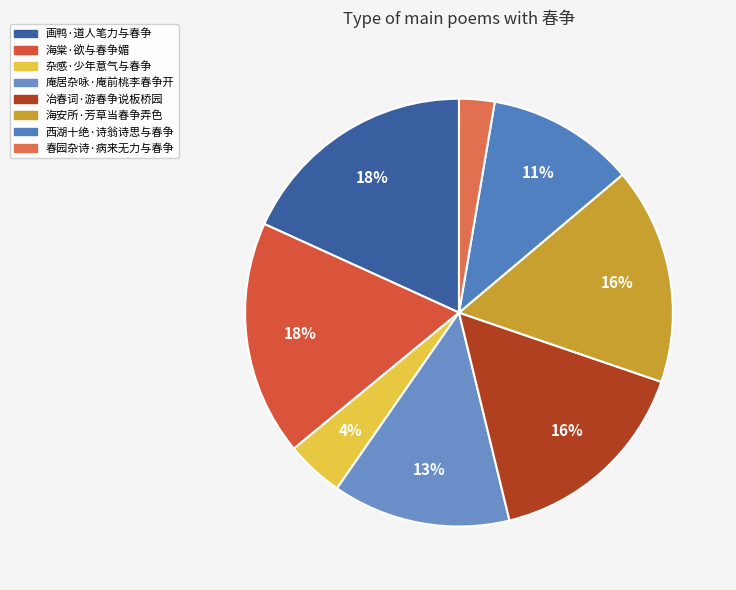

Combined, do 西湖十绝·诗翁诗思与春争 and 春园杂诗·病来无力与春争 account for over 50%?

No